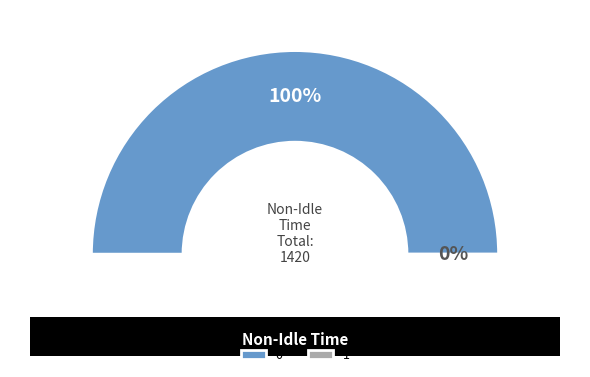

Is 1 the majority of the pie?

No